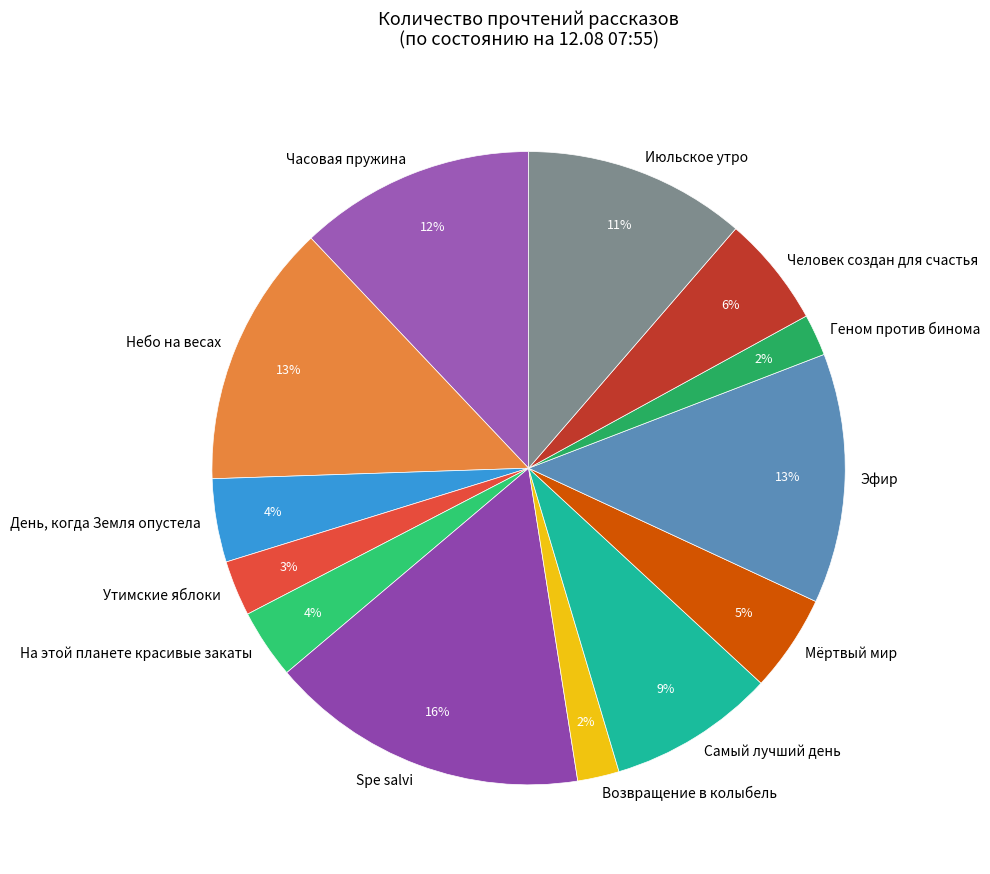

Does Небо на весах account for over 50% of the chart?

No